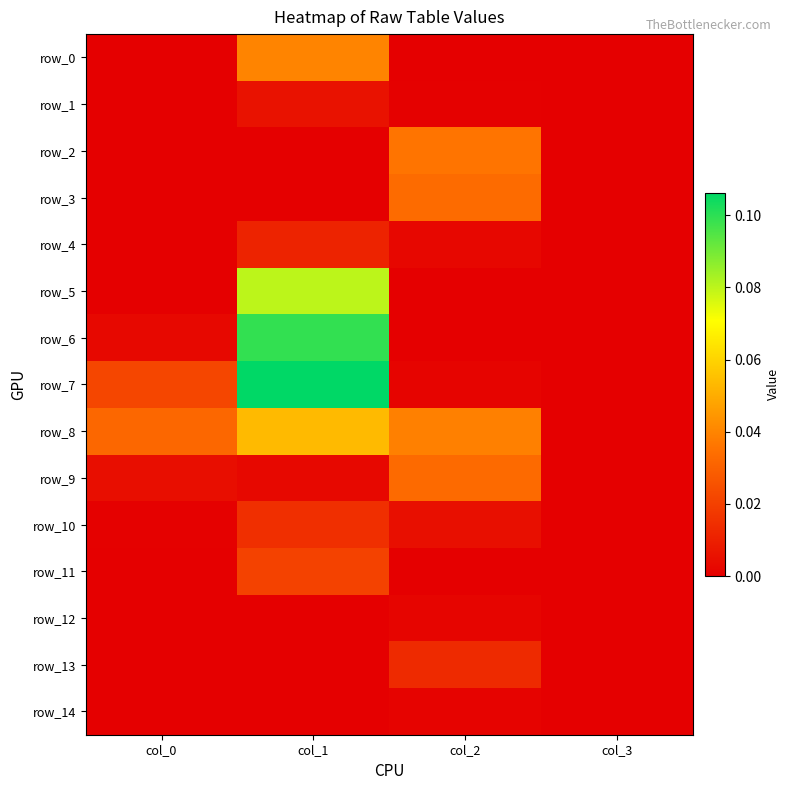

Is it true that row_1 equals 0.0 at col_2?

False